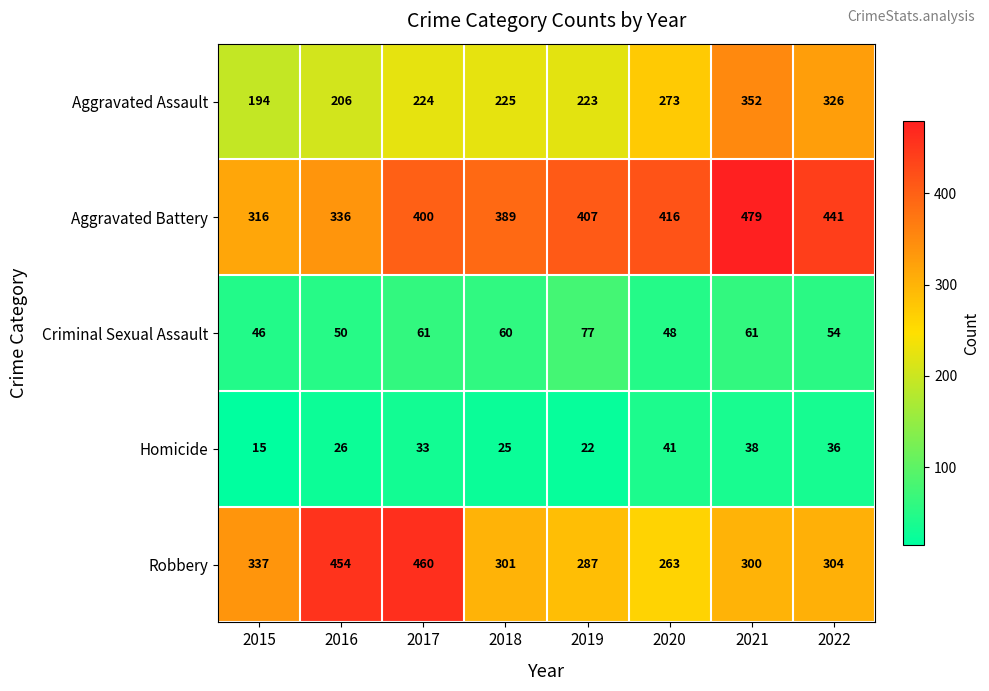

How many series are shown in this chart?

5